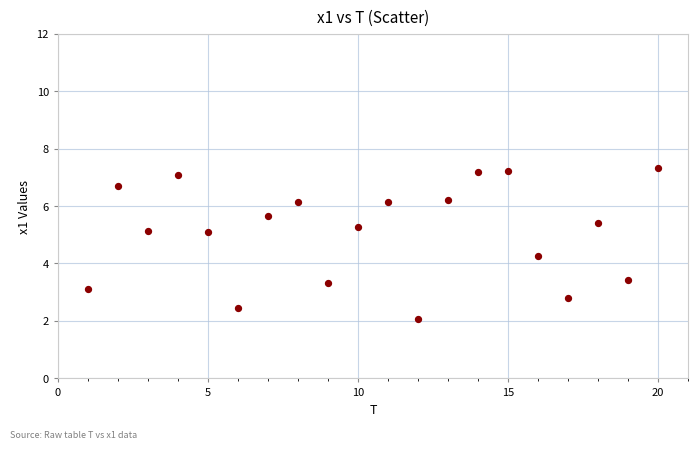

What is the range of Y values (max minus min)?

5.3